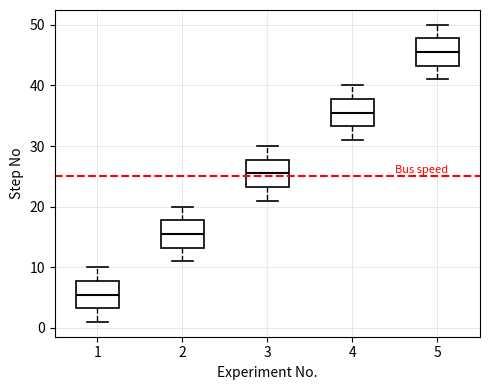

Which box's median line is the highest?

5